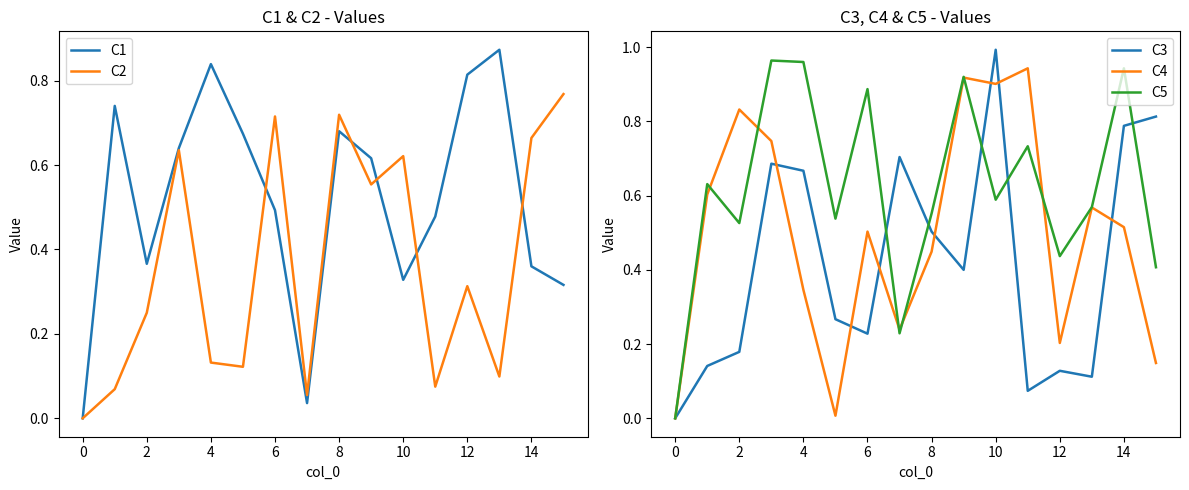

What are all the series names shown in the legend?

C1, C2, C3, C4, C5